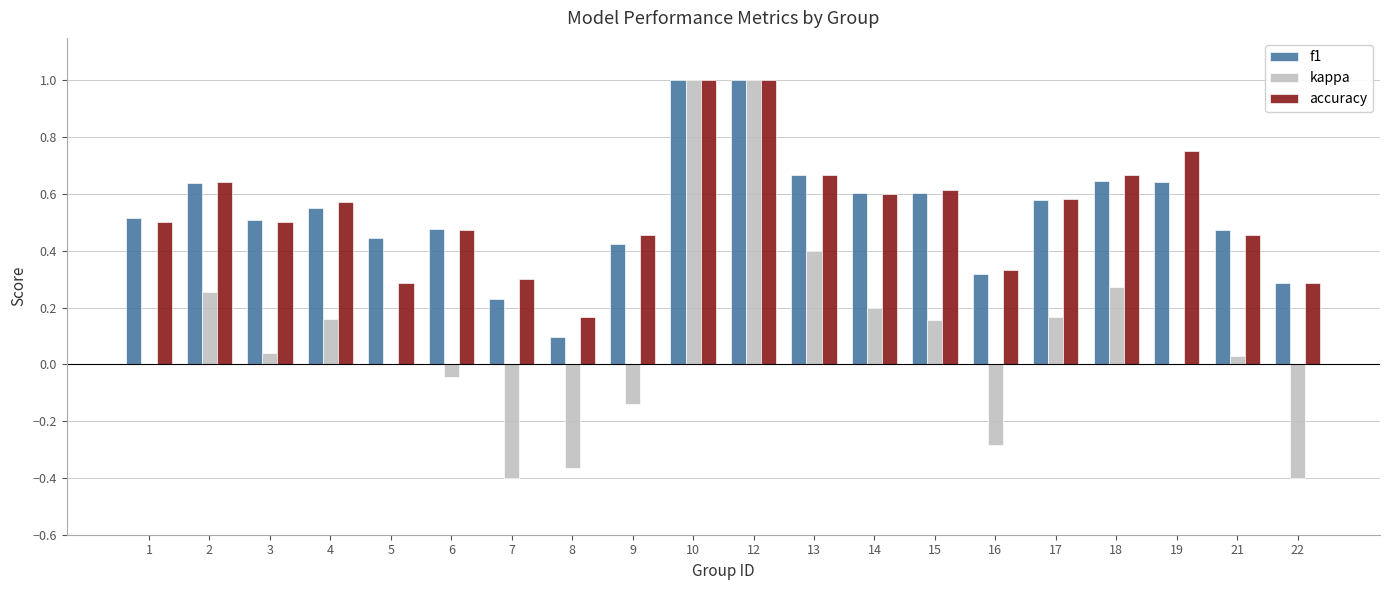

What is the highest value of the kappa series?

1.0